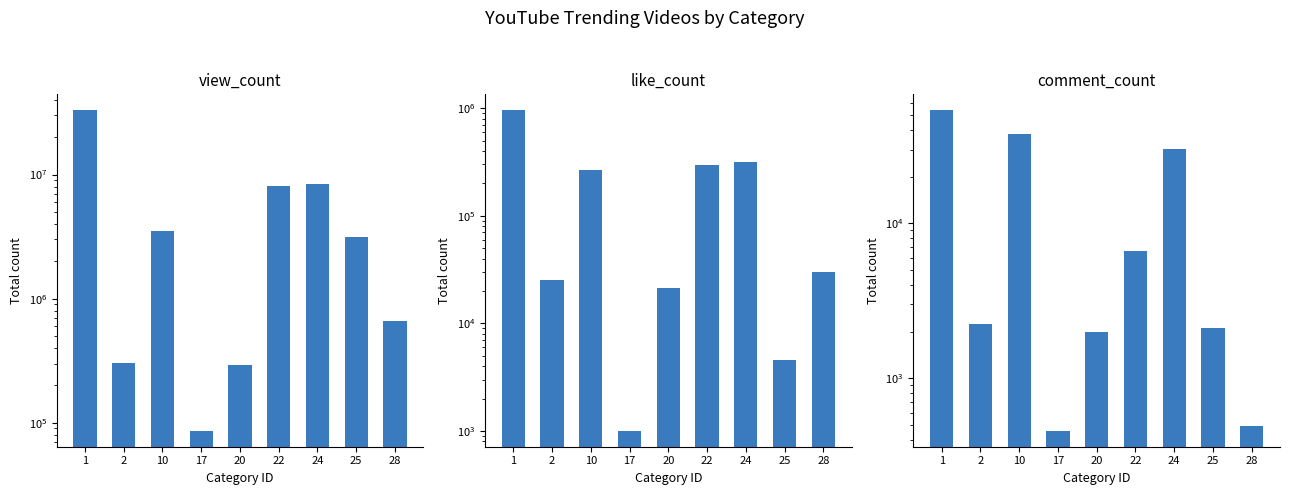

Where is view_count nearest to the value 16487276?

24